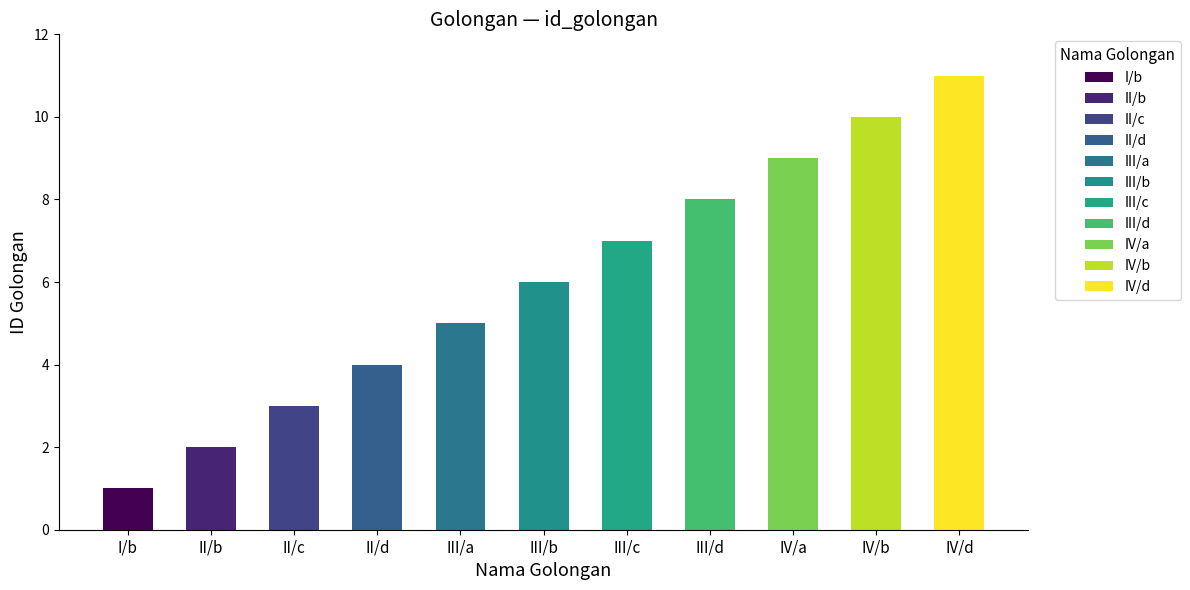

At which category does the chart reach its peak across all series?

IV/d